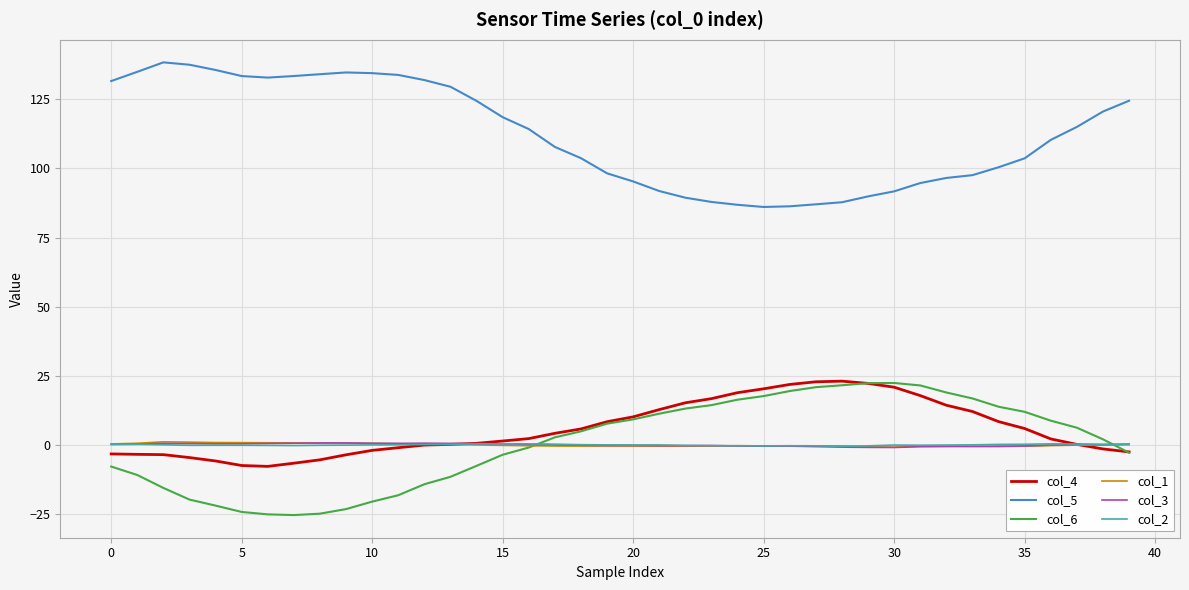

How many intersections are there between col_6 and col_3?

2